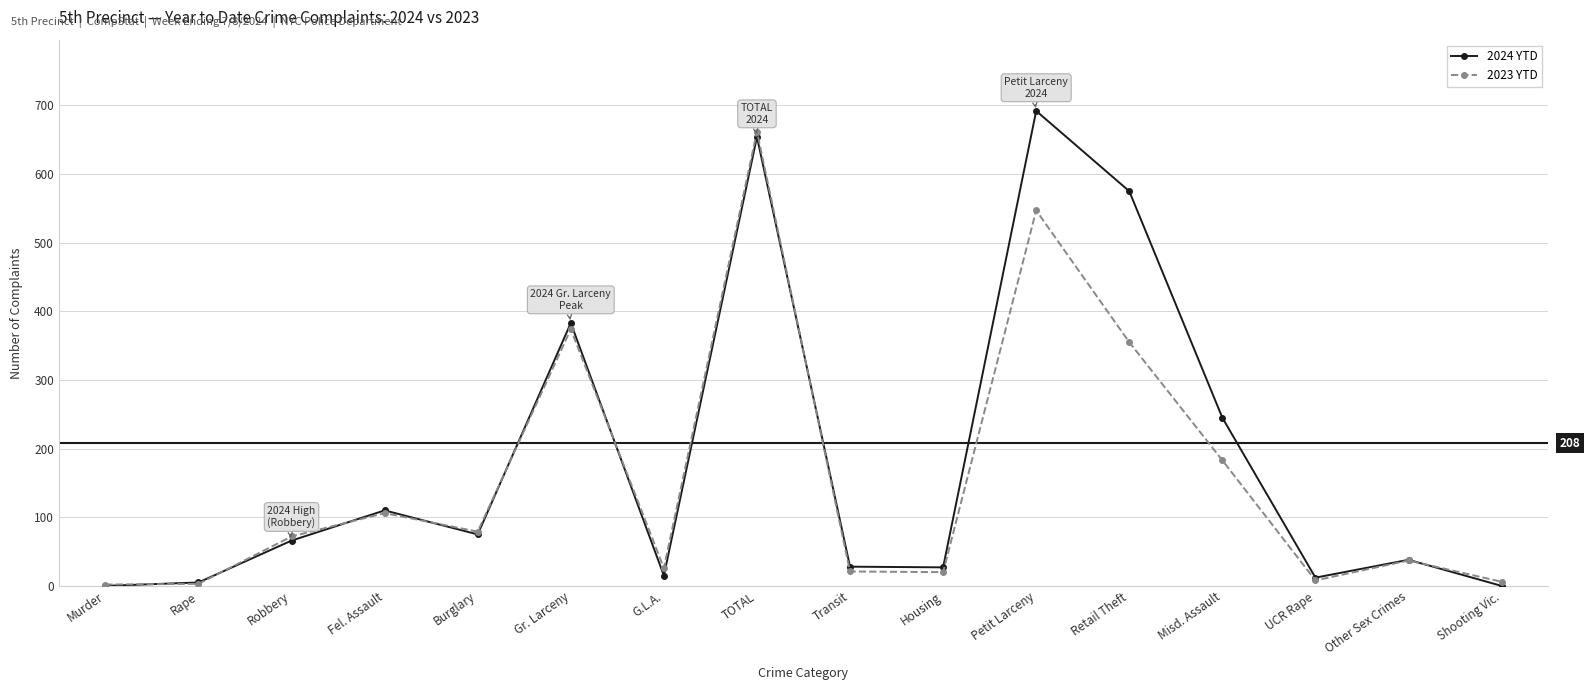

Rank the series by their average value, from highest to lowest.

2024 YTD, 2023 YTD